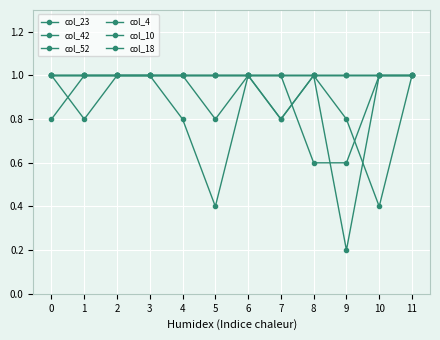

Between 2 and 4, which is larger?

2